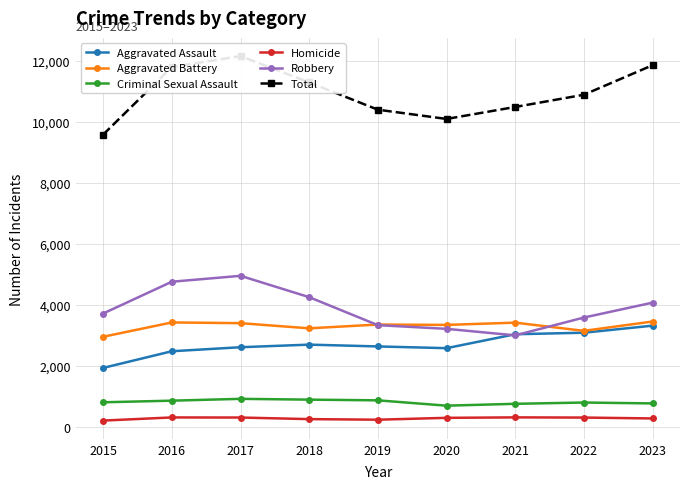

What is the value of the Aggravated Battery point at the 1st from the left?

2947